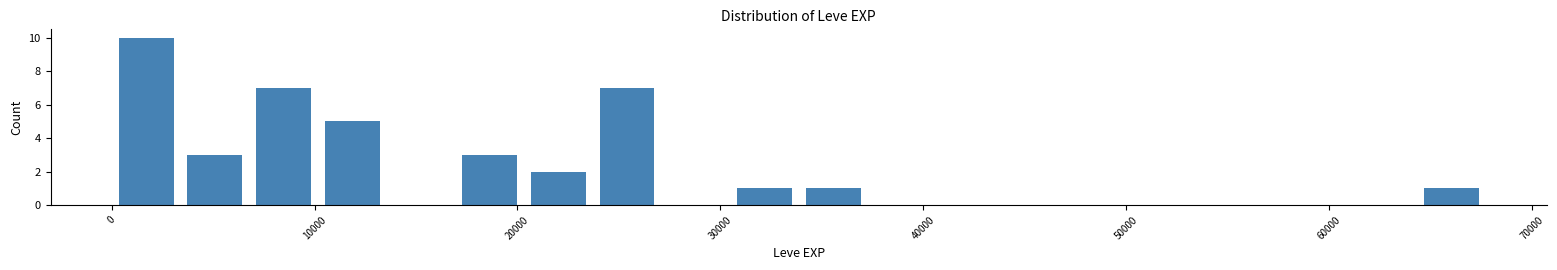

Around what value on the x-axis is the tallest bar? Give the approximate position of its centre, as read against the axis.

2000